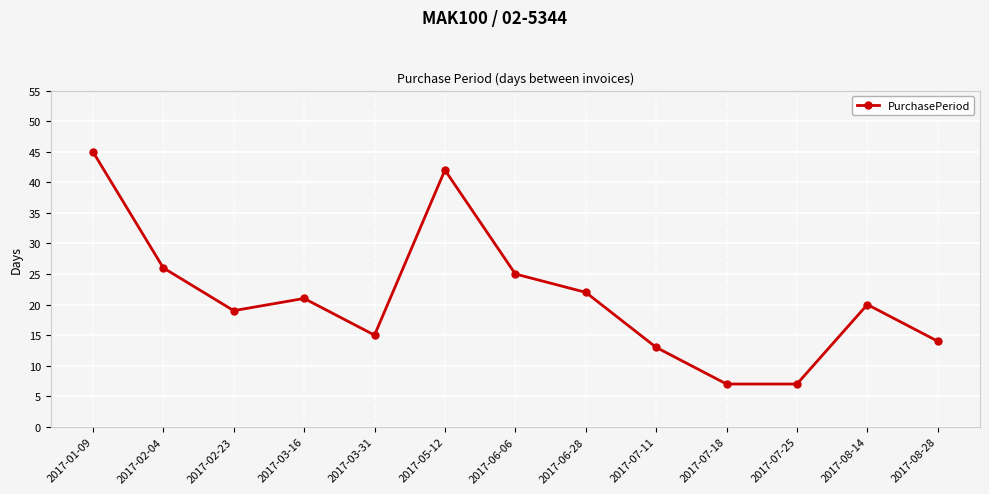

Reading left to right, what are all the values shown in this chart?

45	26	19	21	15	42	25	22	13	7	7	20	14